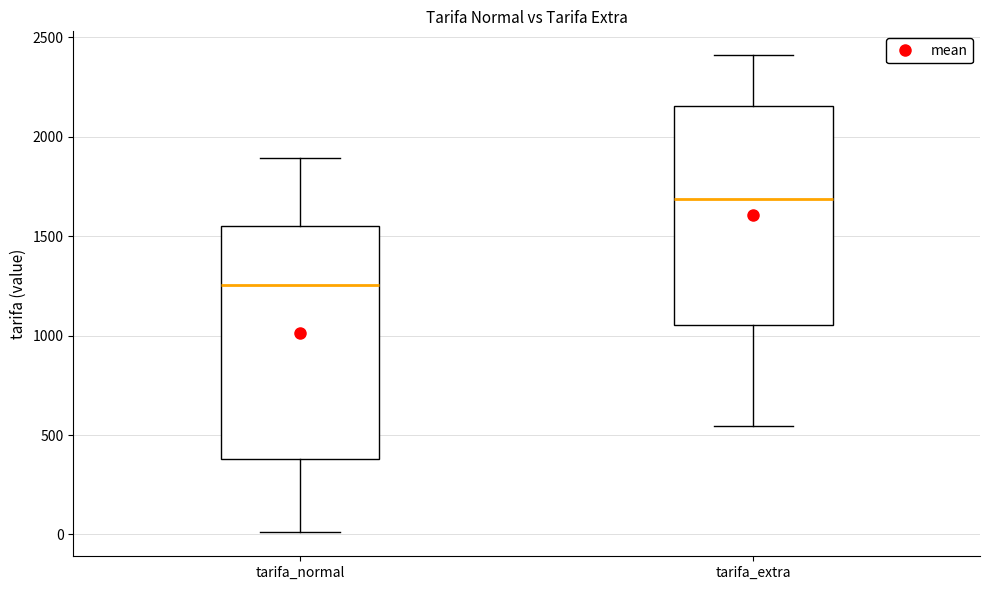

Which box's median line is the highest?

tarifa_extra